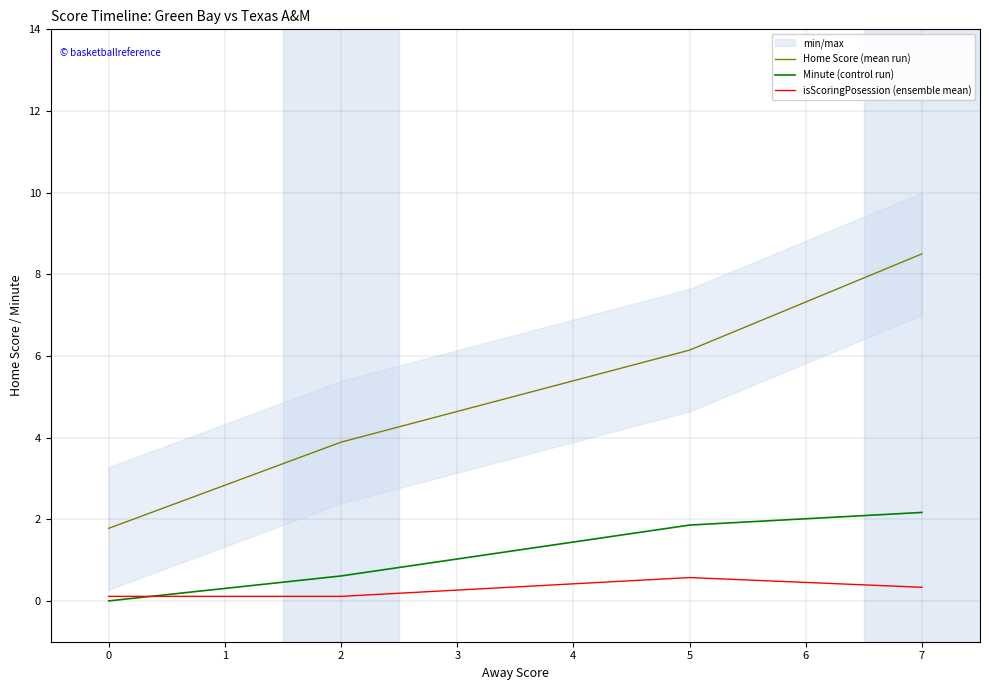

True or false: Minute (control run) has a value of 0.0 at 0.

True